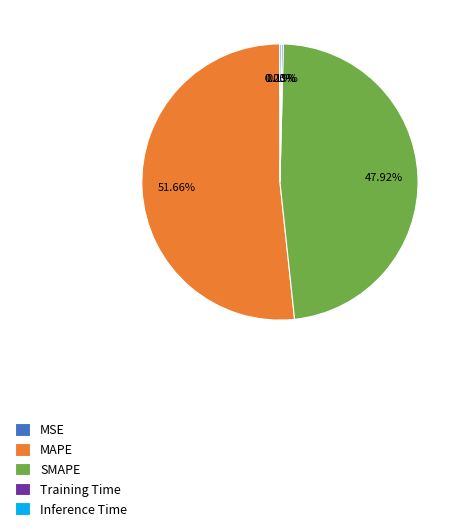

To the nearest percent, what is the difference between the largest and smallest slice percentages?

52%